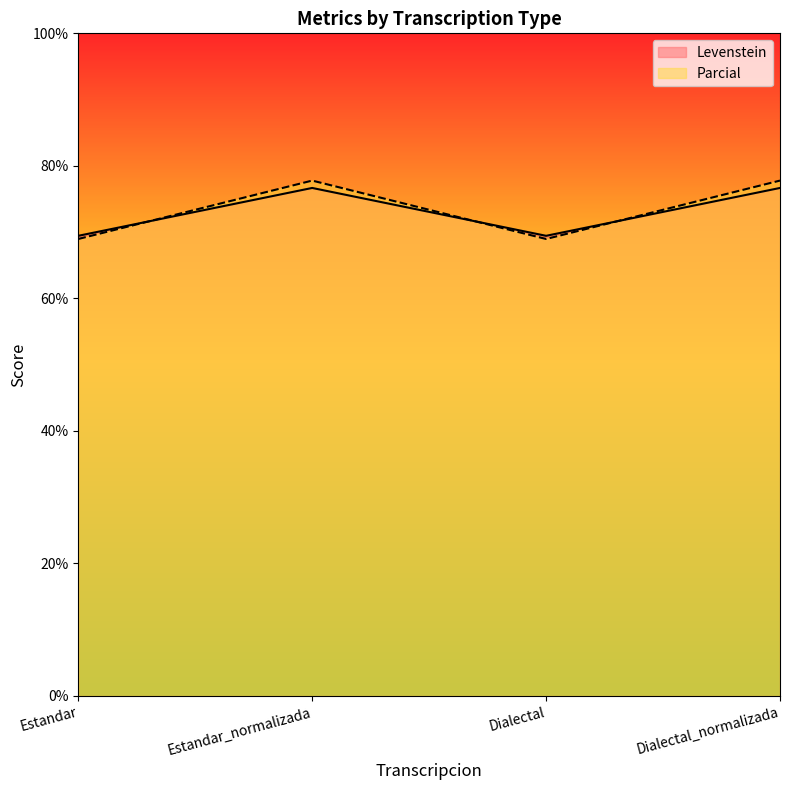

Where do Parcial and Levenstein first cross each other?

Estandar and Estandar_normalizada